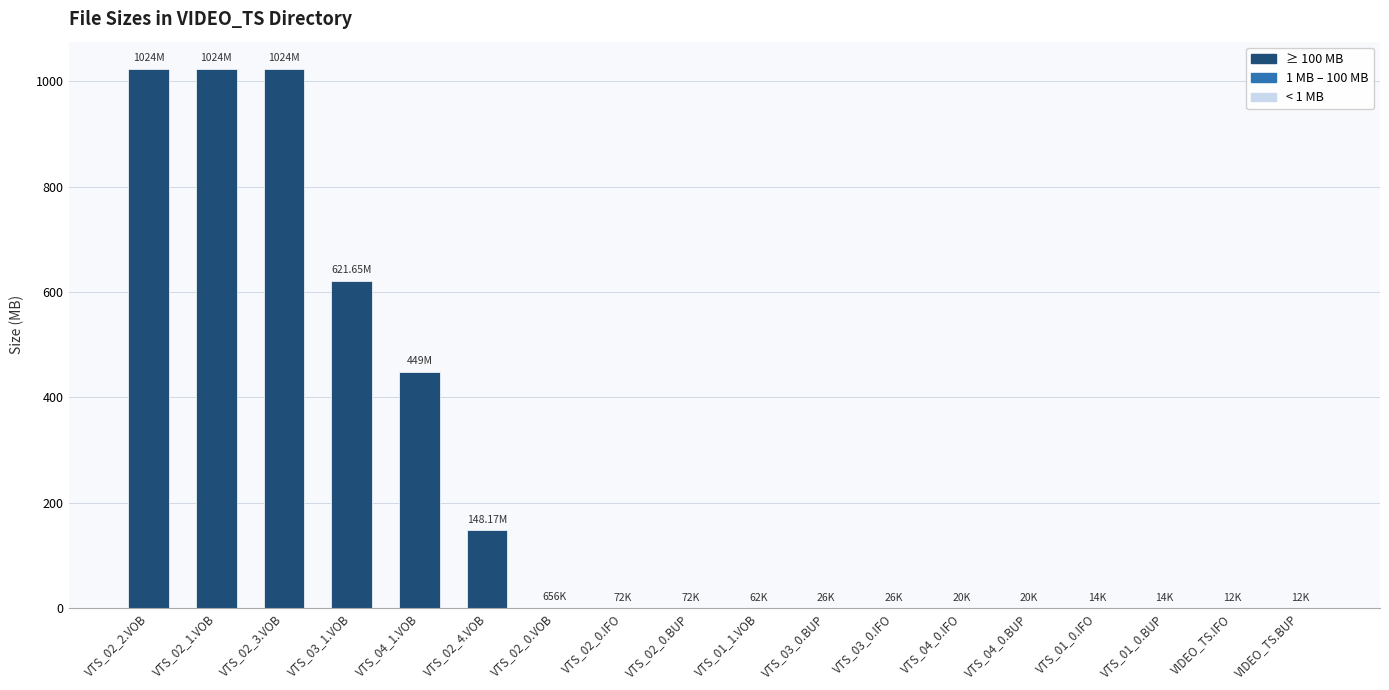

What is the sum of the values at VTS_02_3.VOB and VTS_03_1.VOB?

1645.7